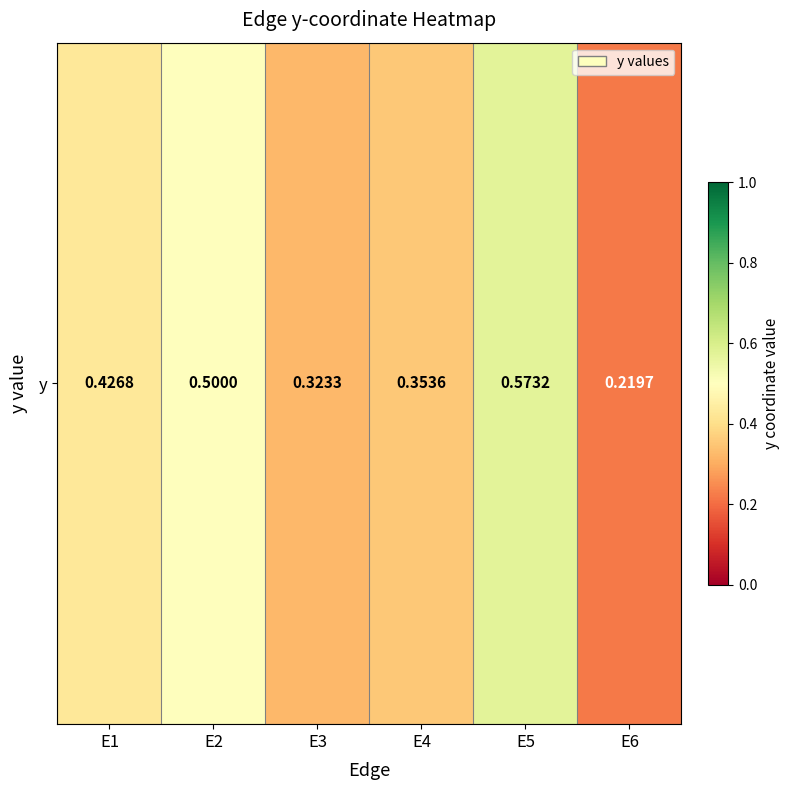

Is it true that the value at E4 is 0.4?

True